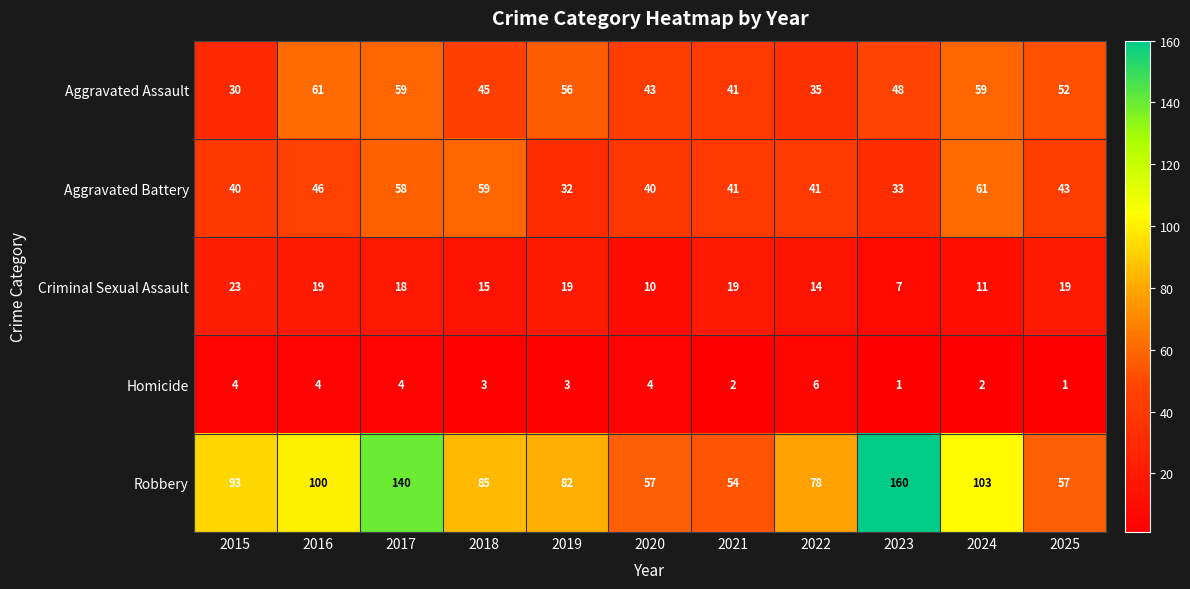

What is the difference between the second highest and second lowest values in the Robbery series?

83